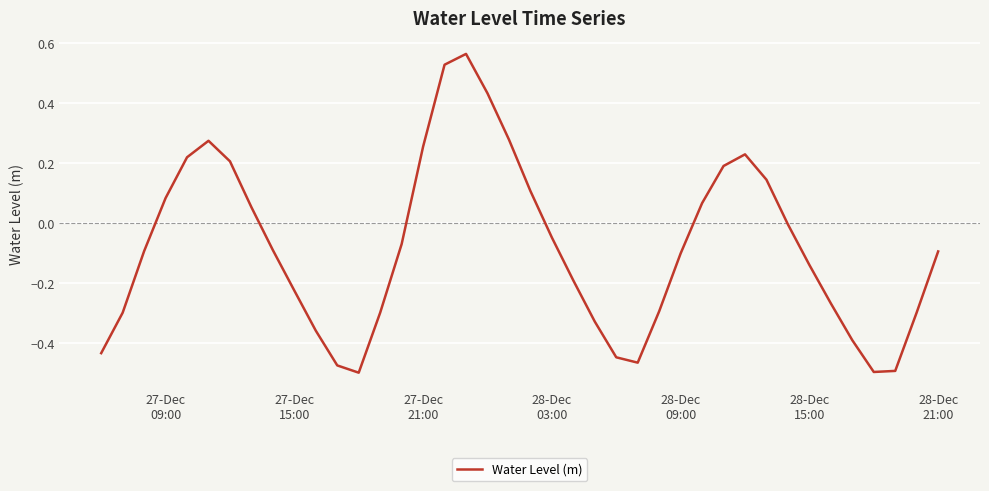

What is the difference between the maximum and minimum values?

1.1